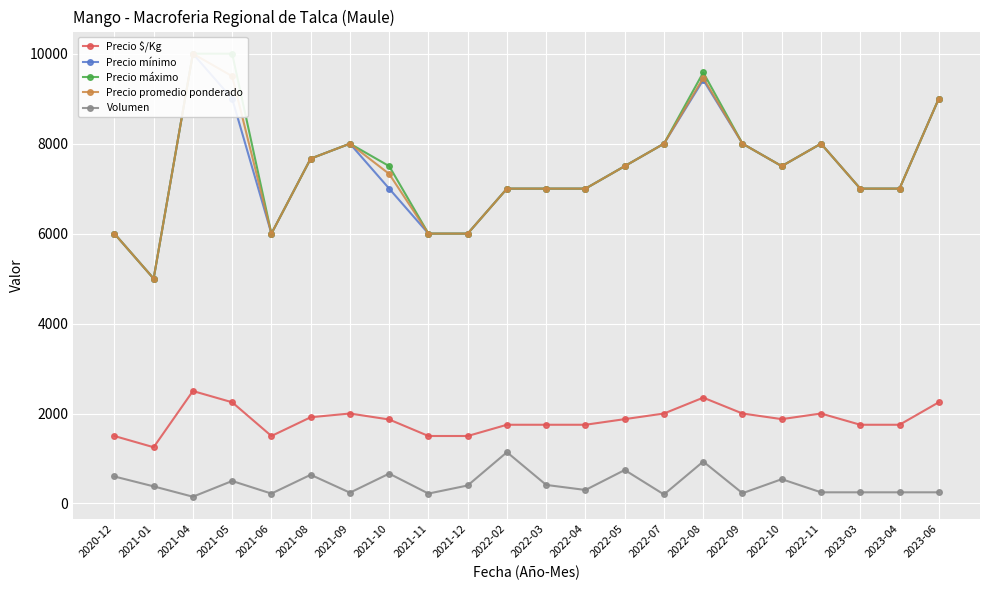

The Precio promedio ponderado series shows 7667 at 2021-08. True or false?

True